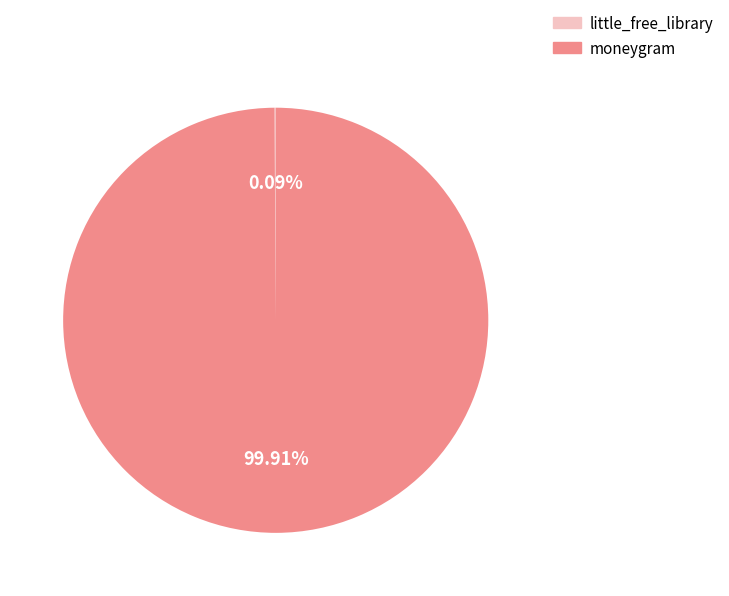

What is the majority slice?

moneygram